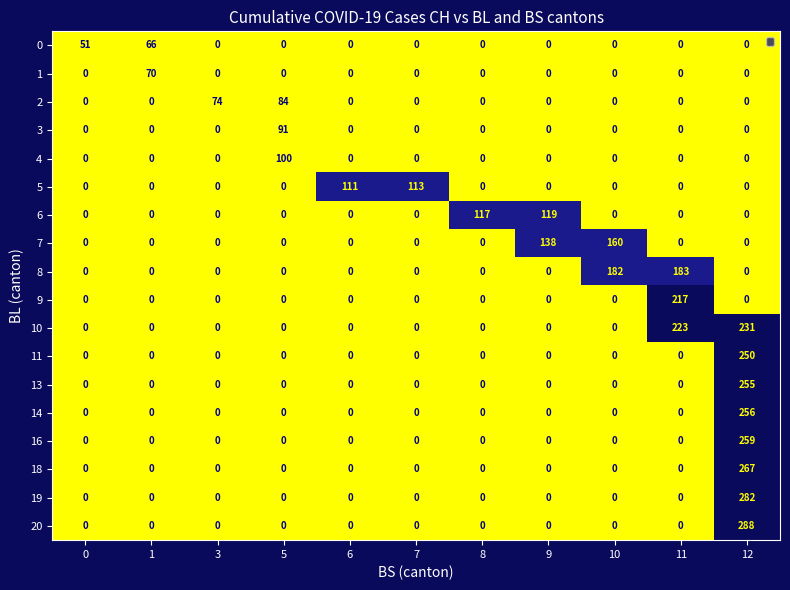

The value of 1 at 11 is 30. True or false?

False